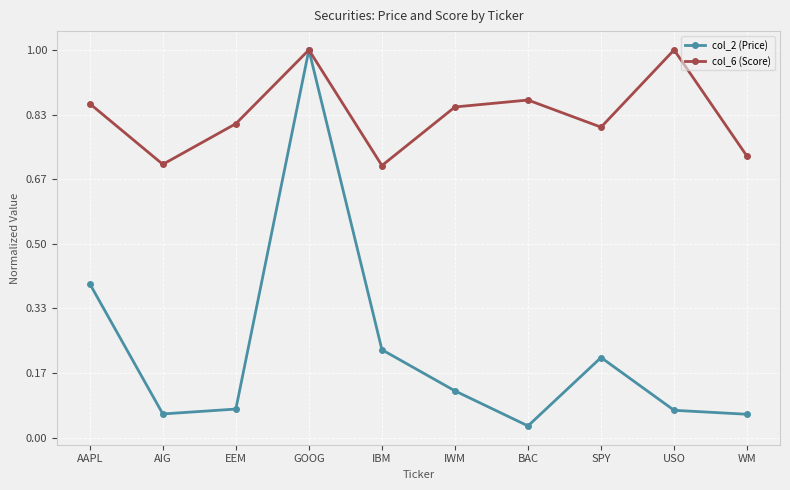

Which series has the largest range (max minus min)?

col_2 (Price)